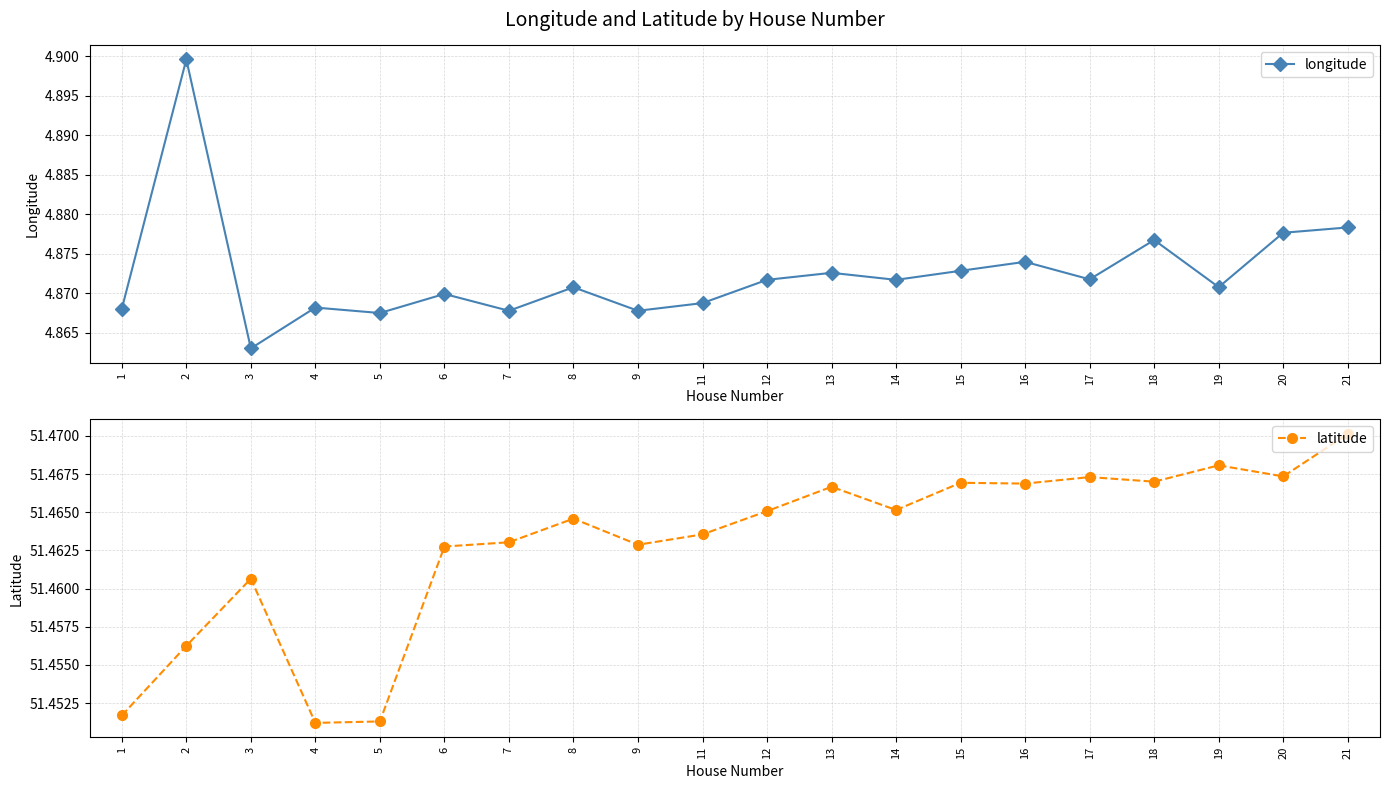

Which series has the largest total across all categories?

latitude